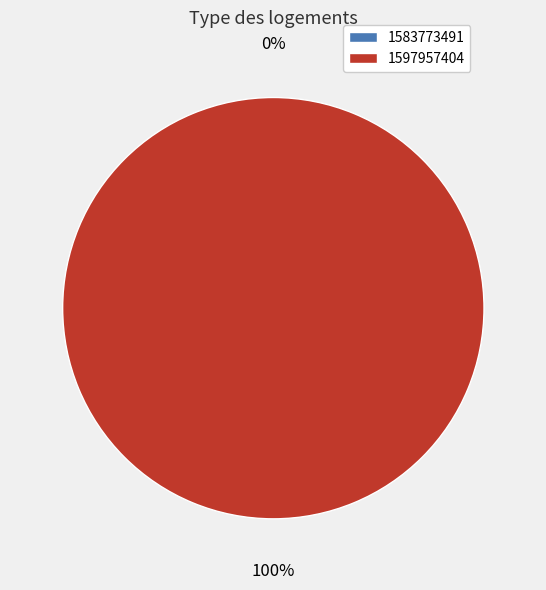

Is there a majority slice in this chart?

Yes